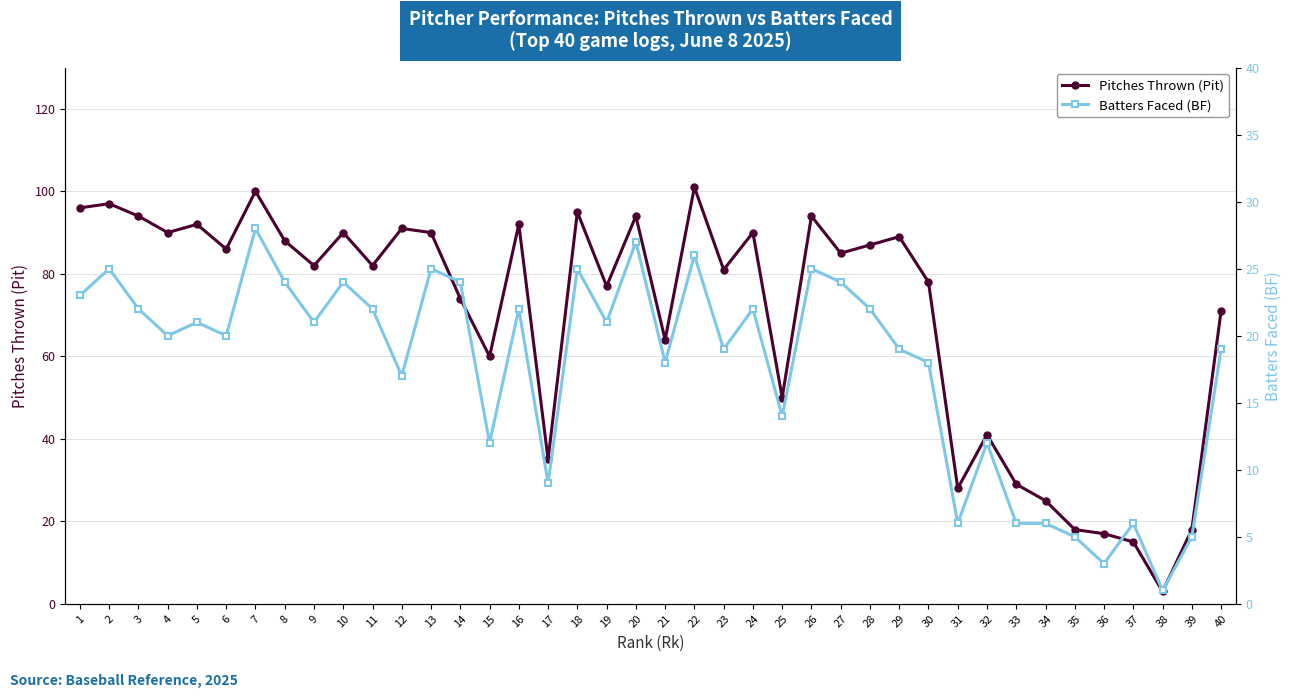

At which category does Pitches Thrown (Pit) reach its first local peak?

2